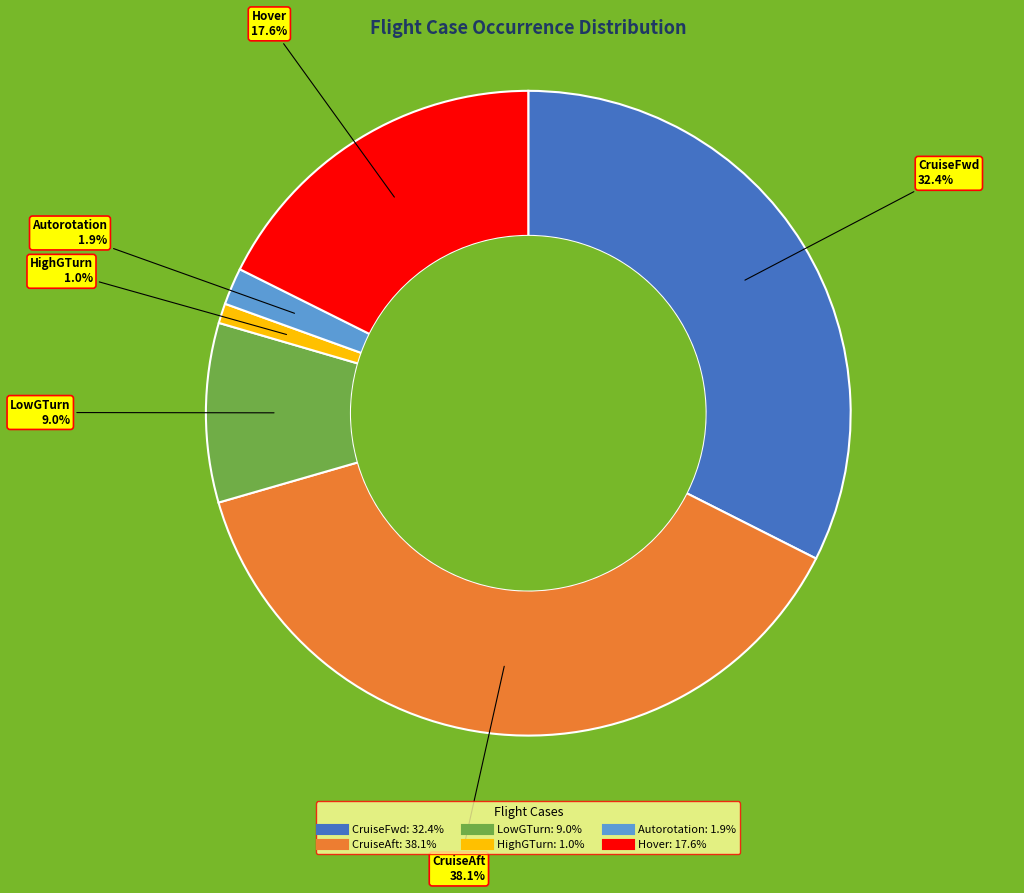

To the nearest percent, what is the difference between the largest and smallest slice percentages?

37%